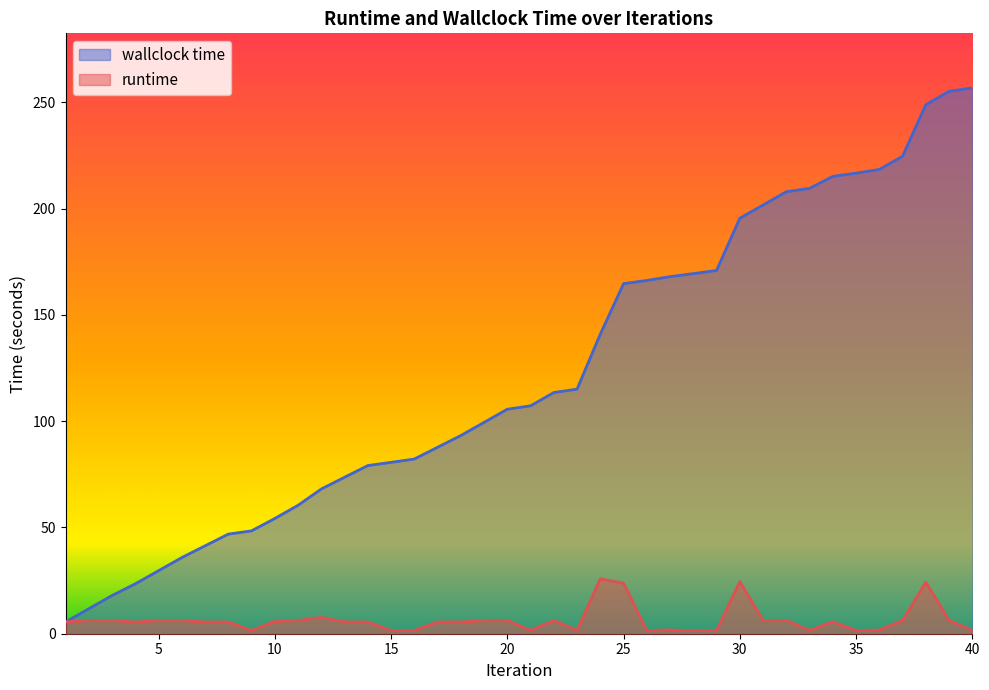

Reading right to left, list all the values displayed in this chart.

runtime: 1.6	6.3	24.3	6.2	1.7	1.5	5.6	1.6	6.3	6.2	24.5	1.5	1.4	1.8	1.5	23.8	25.9	1.6	6.2	1.6	6.2	6.2	5.5	5.5	1.6	1.5	5.5	5.5	7.7	6.2	5.8	1.5	5.5	5.5	6.2	6.2	5.5	6.2	6.2	5.5
wallclock time: 256.8	255.2	248.9	224.7	218.5	216.7	215.2	209.6	208.0	201.7	195.5	170.9	169.4	168.0	166.2	164.7	141.0	115.1	113.5	107.2	105.6	99.4	93.3	87.7	82.2	80.6	79.1	73.6	68.1	60.4	54.2	48.4	46.9	41.4	35.8	29.6	23.5	18.0	11.8	5.5